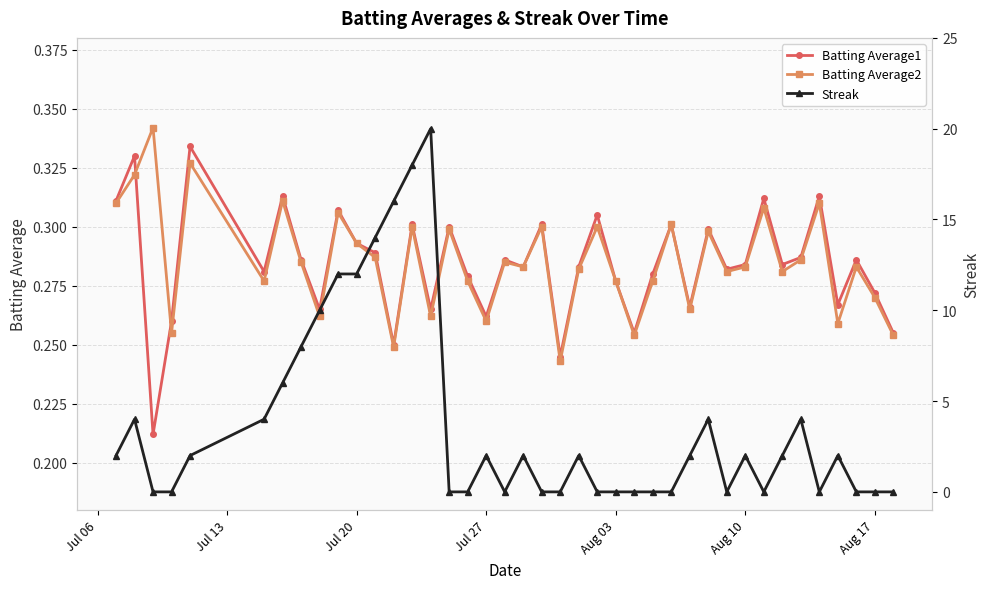

True or false: Batting Average1 and Streak cross at least once.

True